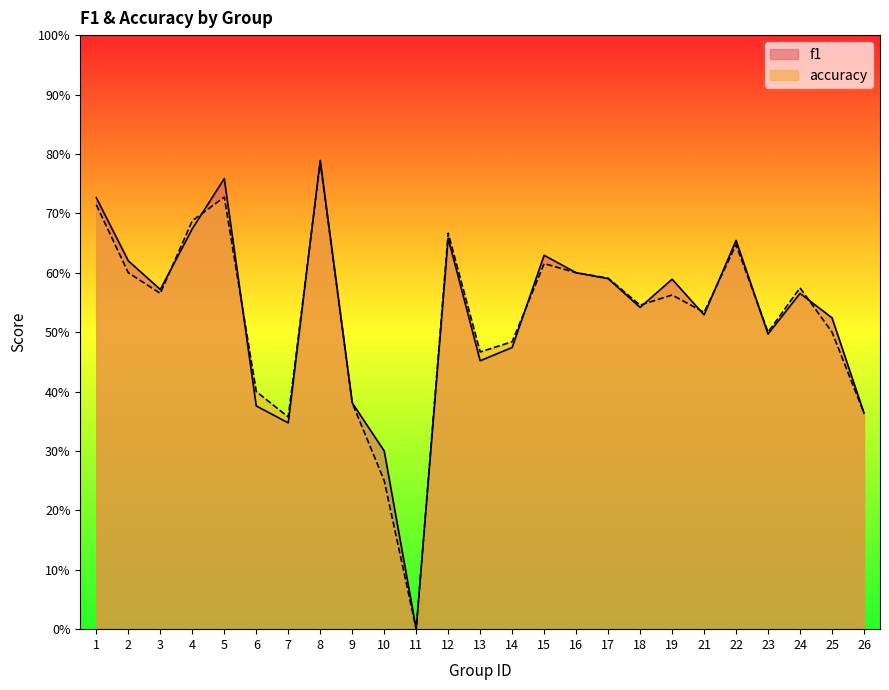

After their last crossing, which series has the higher values: f1 or accuracy?

f1